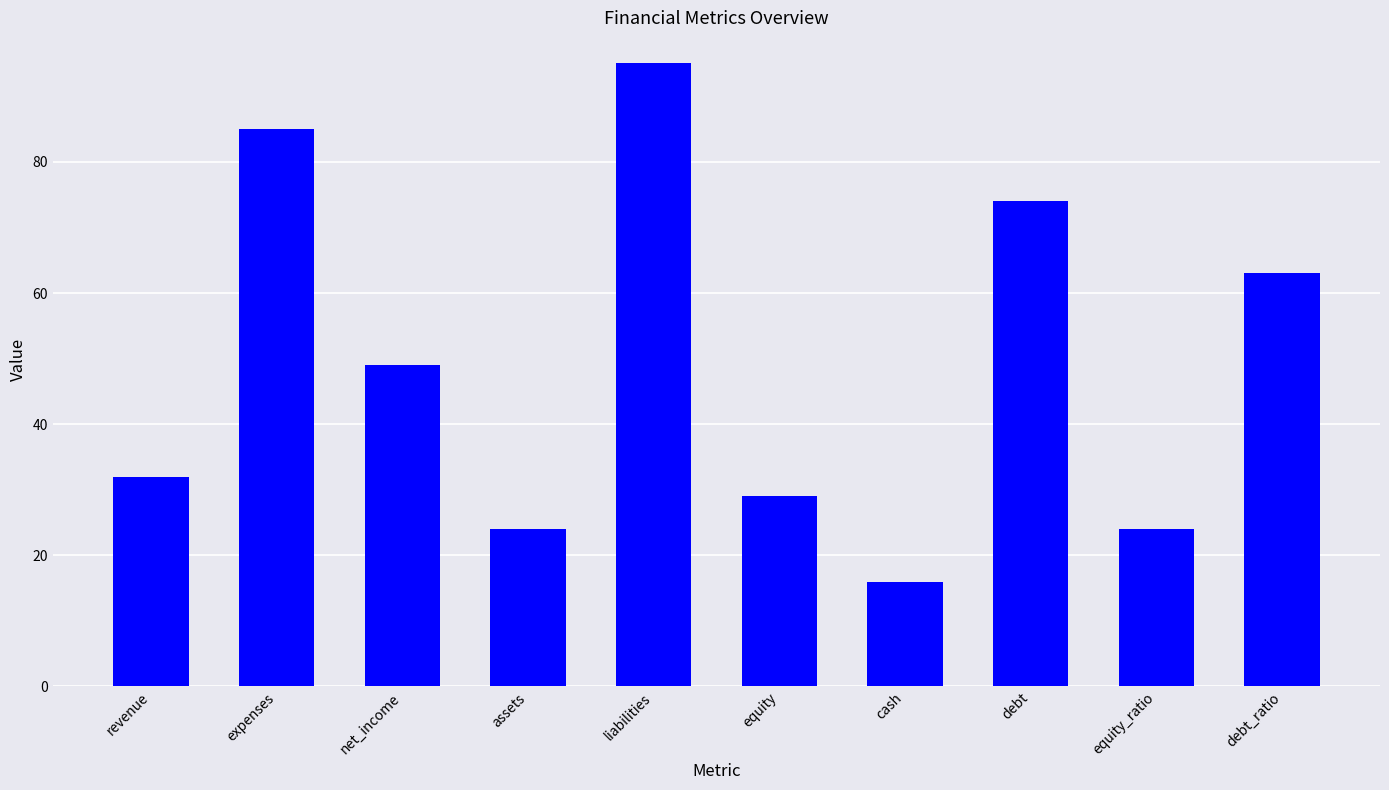

How many data points does each series have?

10